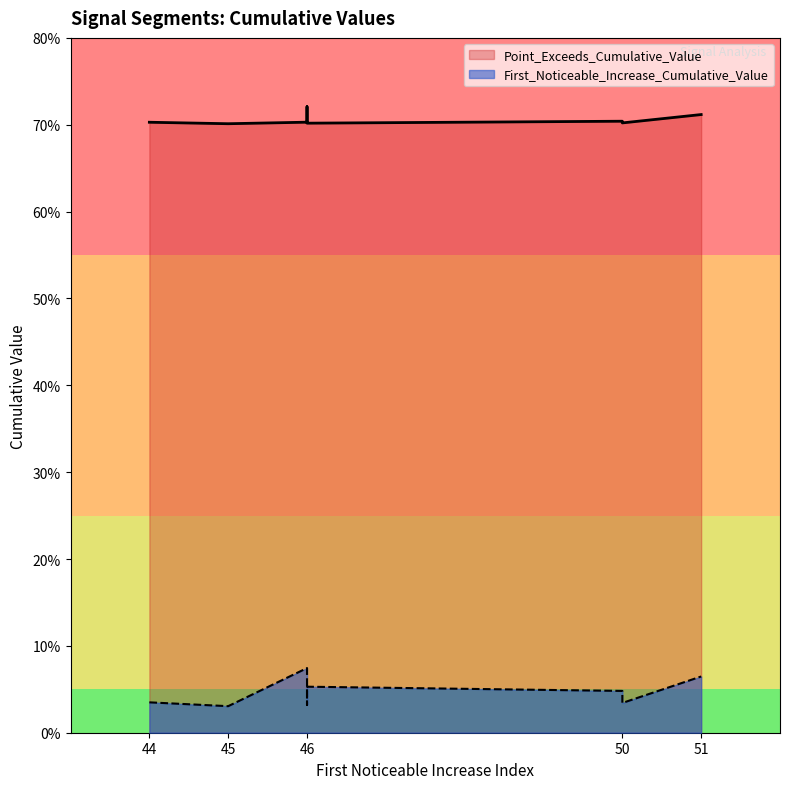

Reading left to right, what are all the values shown in this chart?

First_Noticeable_Increase_Cumulative_Value: 0.0	0.0	0.1	0.0	0.0	0.1	0.0	0.0	0.1	0.1
Point_Exceeds_Cumulative_Value: 0.7	0.7	0.7	0.7	0.7	0.7	0.7	0.7	0.7	0.7